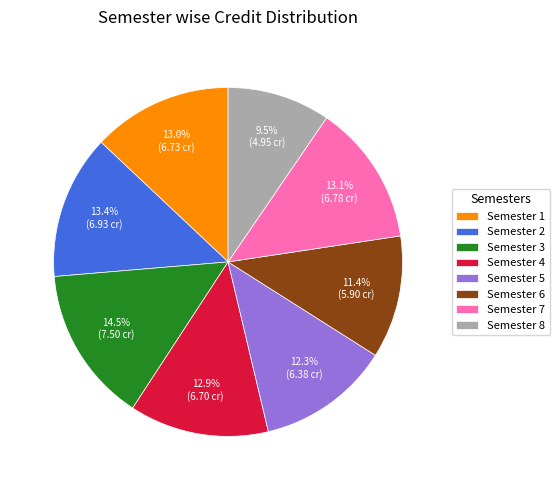

Is the sum of Semester 1 and Semester 3 greater than half?

No